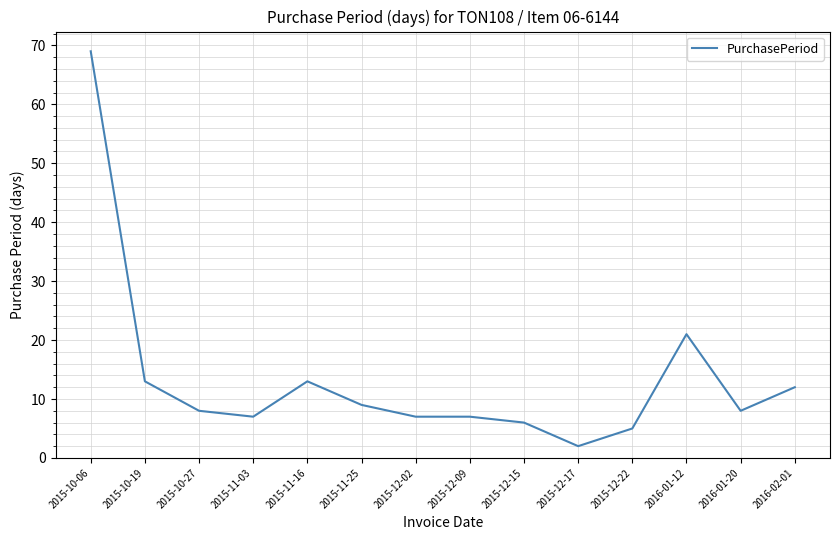

What is the sum of all values?

187